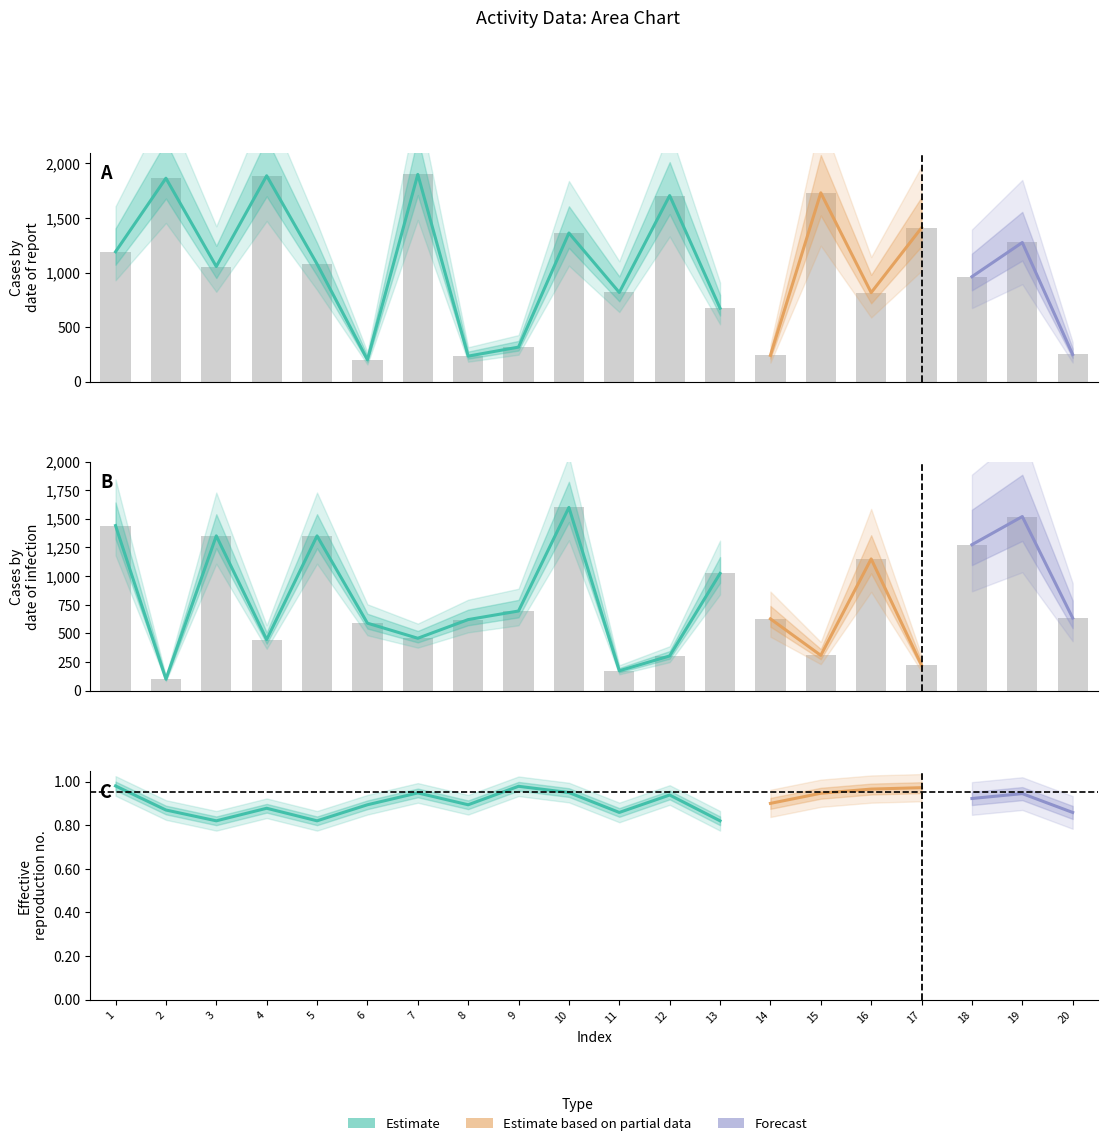

Reading right to left, what are all the values shown in this chart?

testcase_no: 248.3	1275.3	961.6	1410.1	815.4	1730.9	239.8	672.9	1705.9	816.8	1362.4	315.7	232.9	1900.0	200.0	1078.1	1887.6	1054.9	1865.0	1190.4
people_id: 633.8	1520.3	1274.5	221.8	1150.0	307.4	626.7	1023.2	302.5	172.7	1600.0	695.0	620.0	457.0	588.8	1351.5	445.2	1351.5	100.0	1441.5